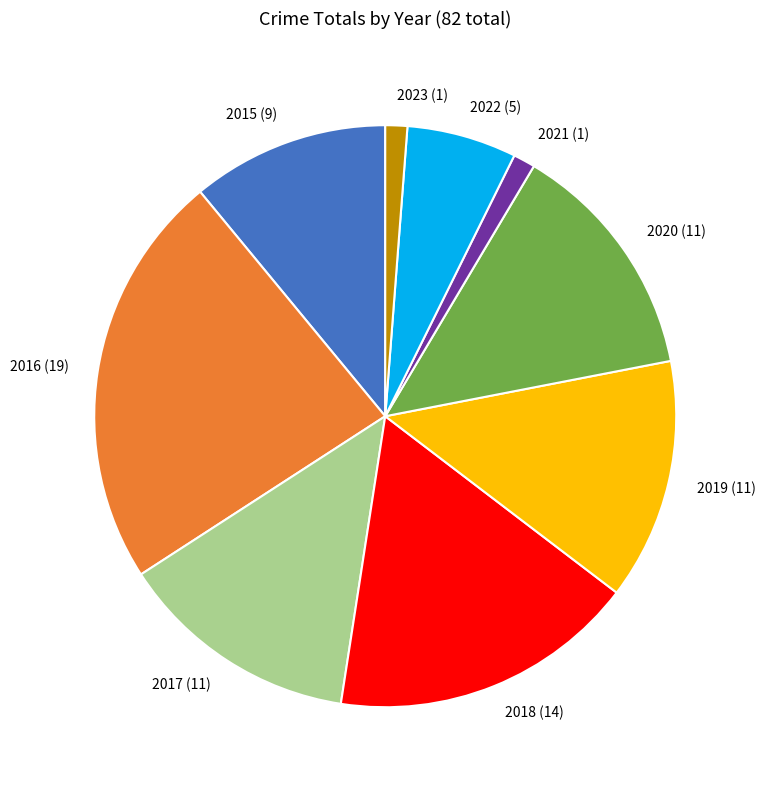

True or false: 2020 accounts for 20% of the total.

False